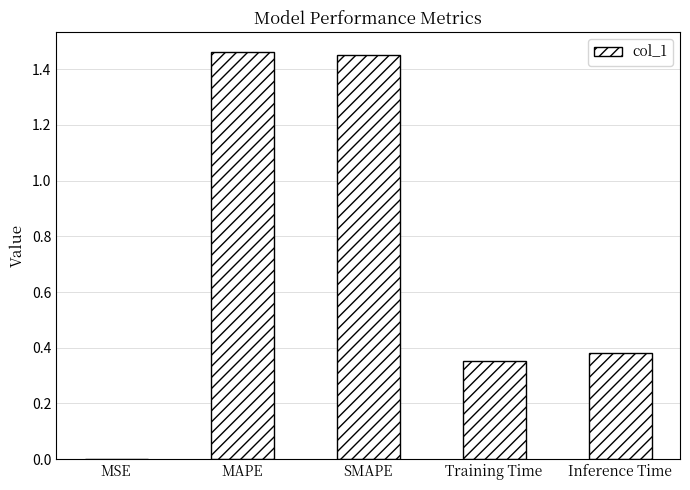

True or false: the data shows 2.2 at MAPE.

False